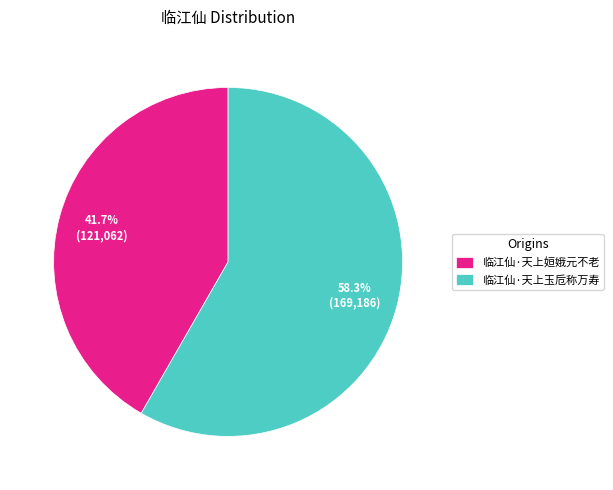

Is it true that 临江仙·天上姮娥元不老 is 28% of the pie?

False